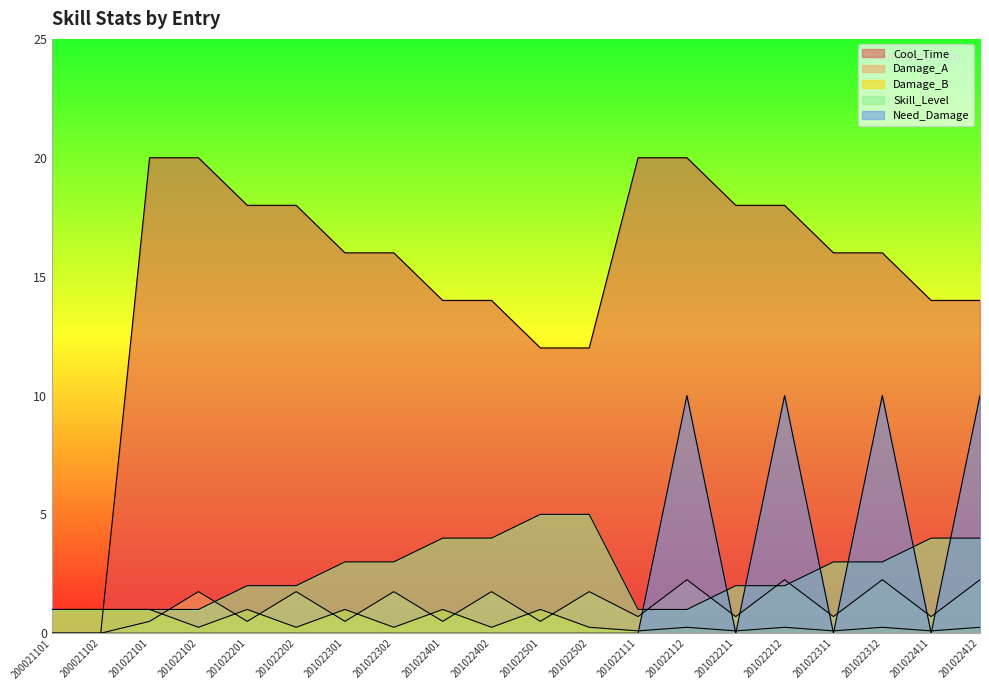

Is it true that Cool_Time equals 21.5 at 201022302?

False